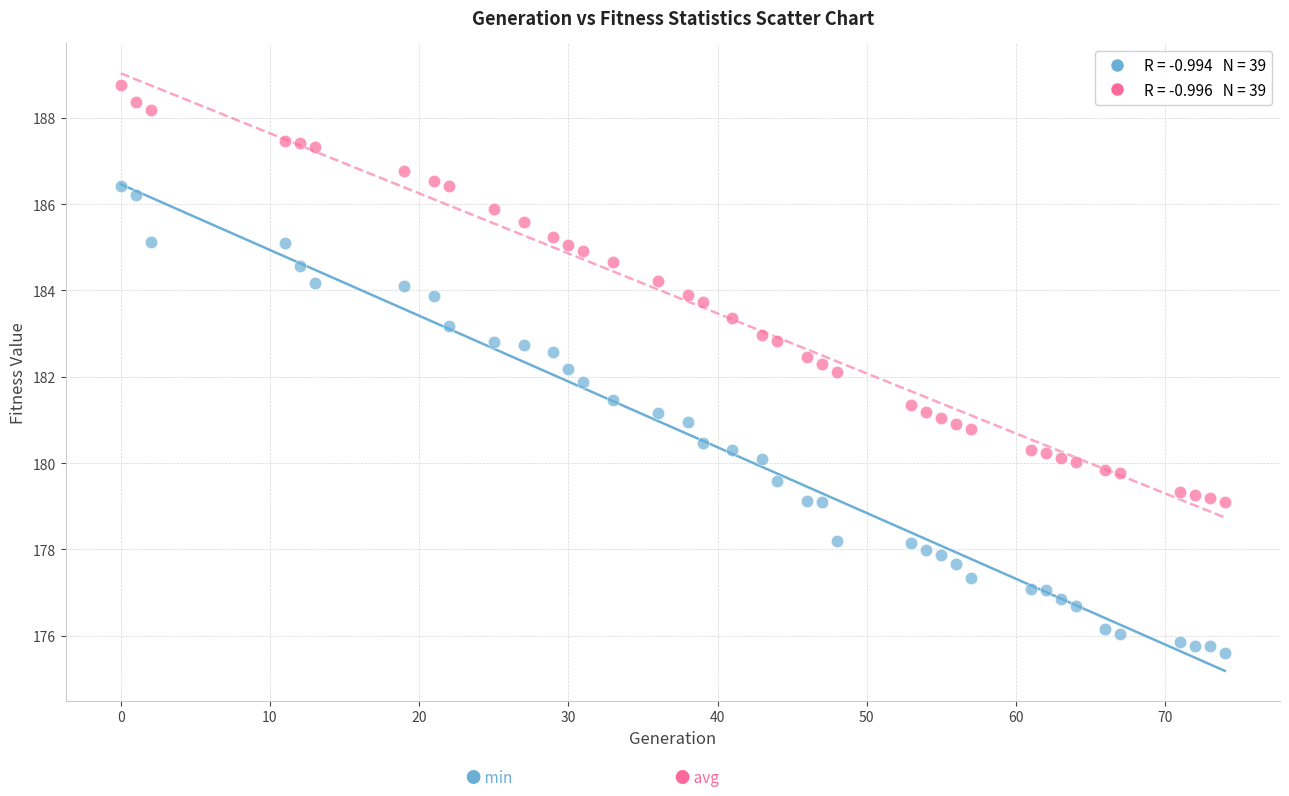

Across all data points, what is the range of Y values (max minus min)?

13.2